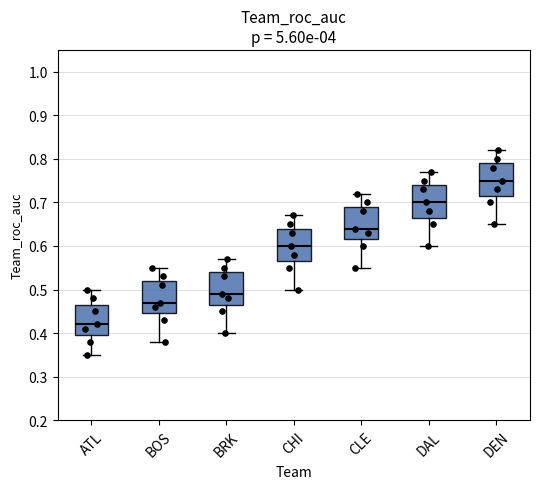

Where does the median line of the box for DAL sit on the y-axis? The values are not printed on the chart, so give them approximately, as read against the axis.

0.70